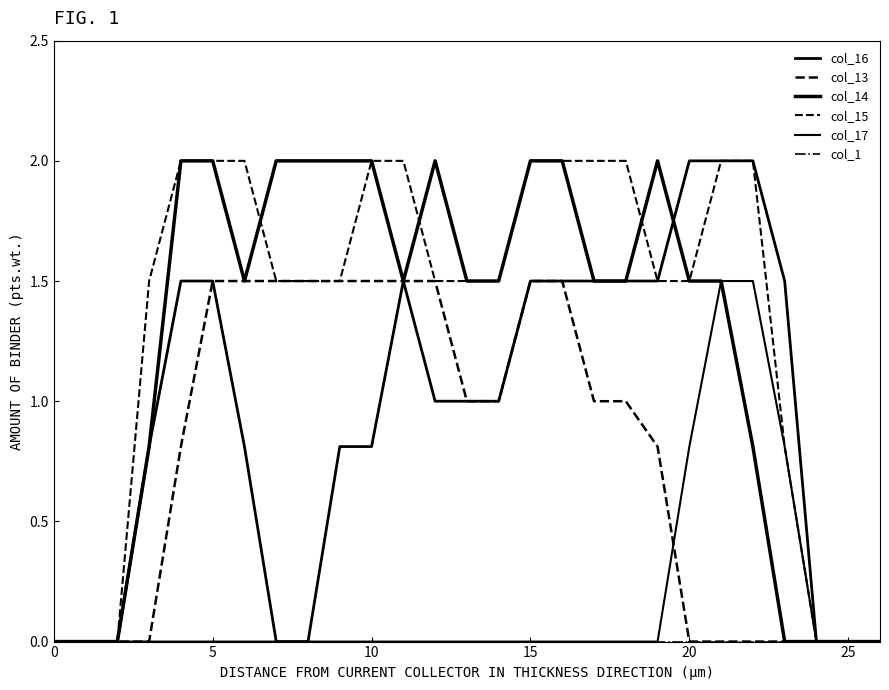

How many categories are shown in the chart?

27